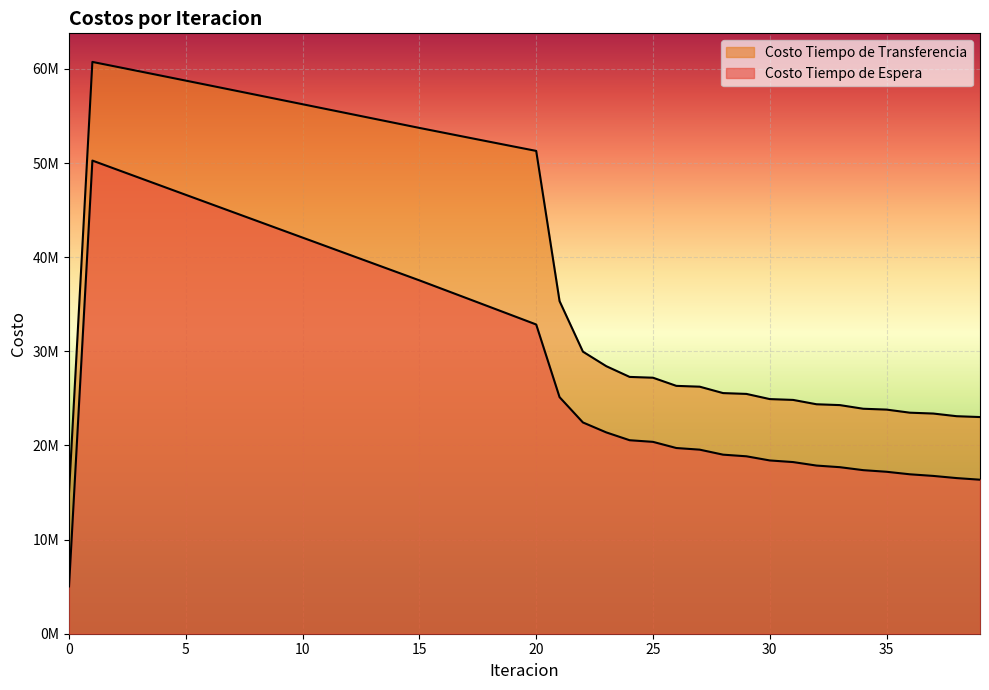

True or false: Costo Tiempo de Transferencia and Costo Tiempo de Espera intersect in this chart.

False